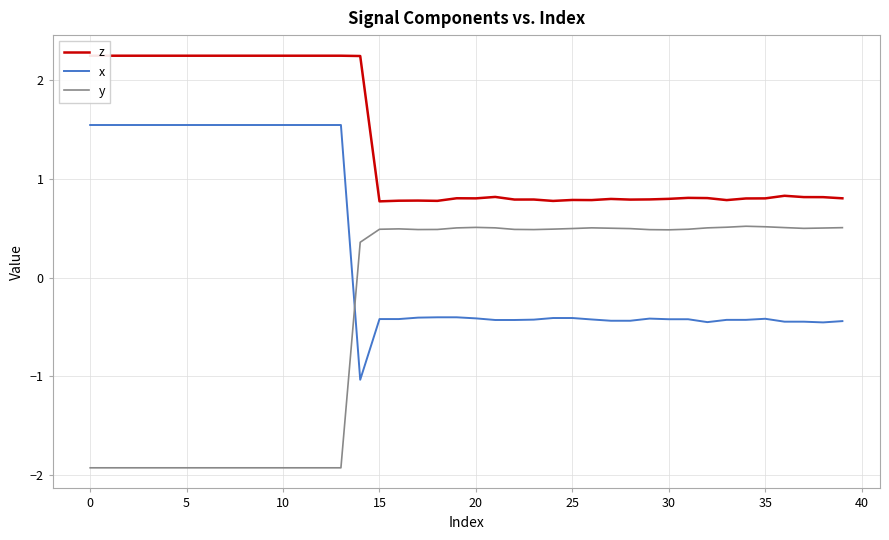

How many values in x are above zero?

14